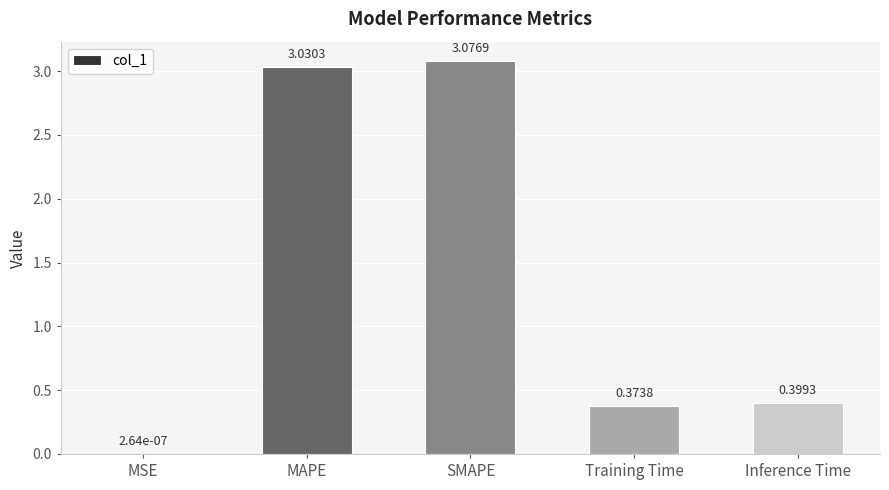

Which has a higher value, Inference Time or SMAPE?

SMAPE